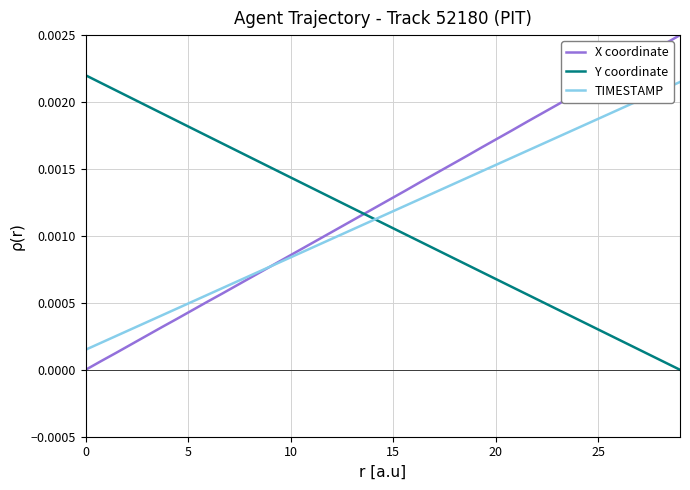

After their last crossing, which series has the higher values: Y coordinate or X coordinate?

X coordinate